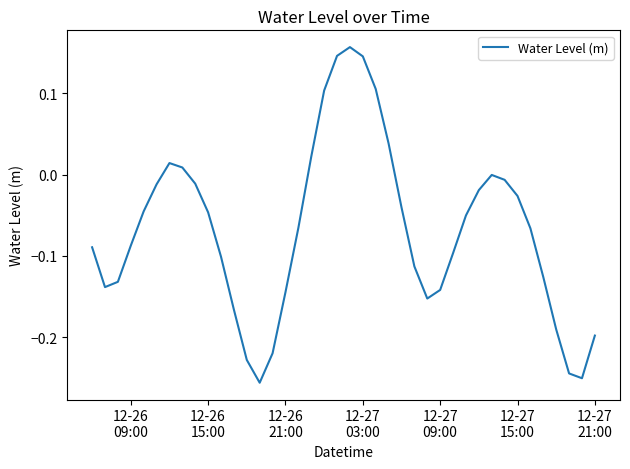

What is the difference between the maximum and minimum values?

0.4